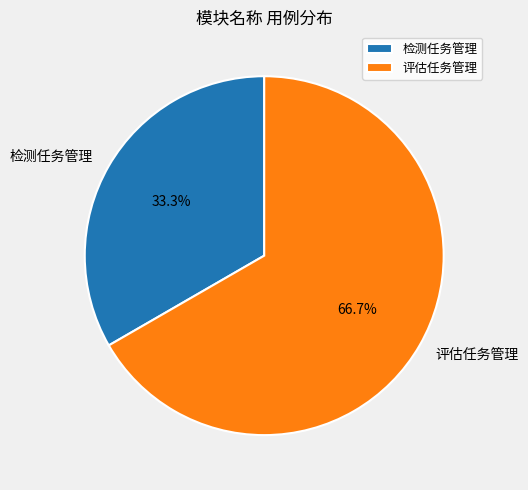

Which category has the biggest portion of the pie?

评估任务管理